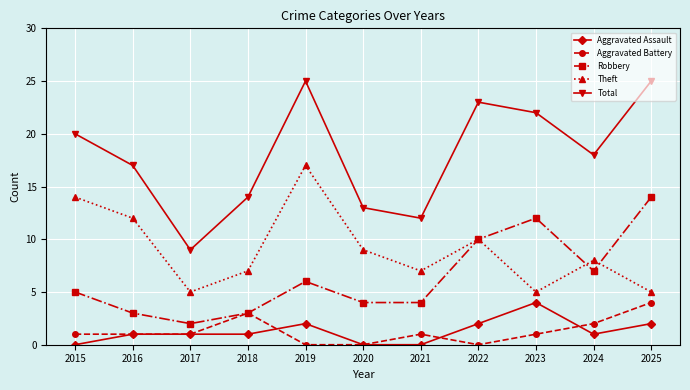

How many lines are shown in the chart?

5